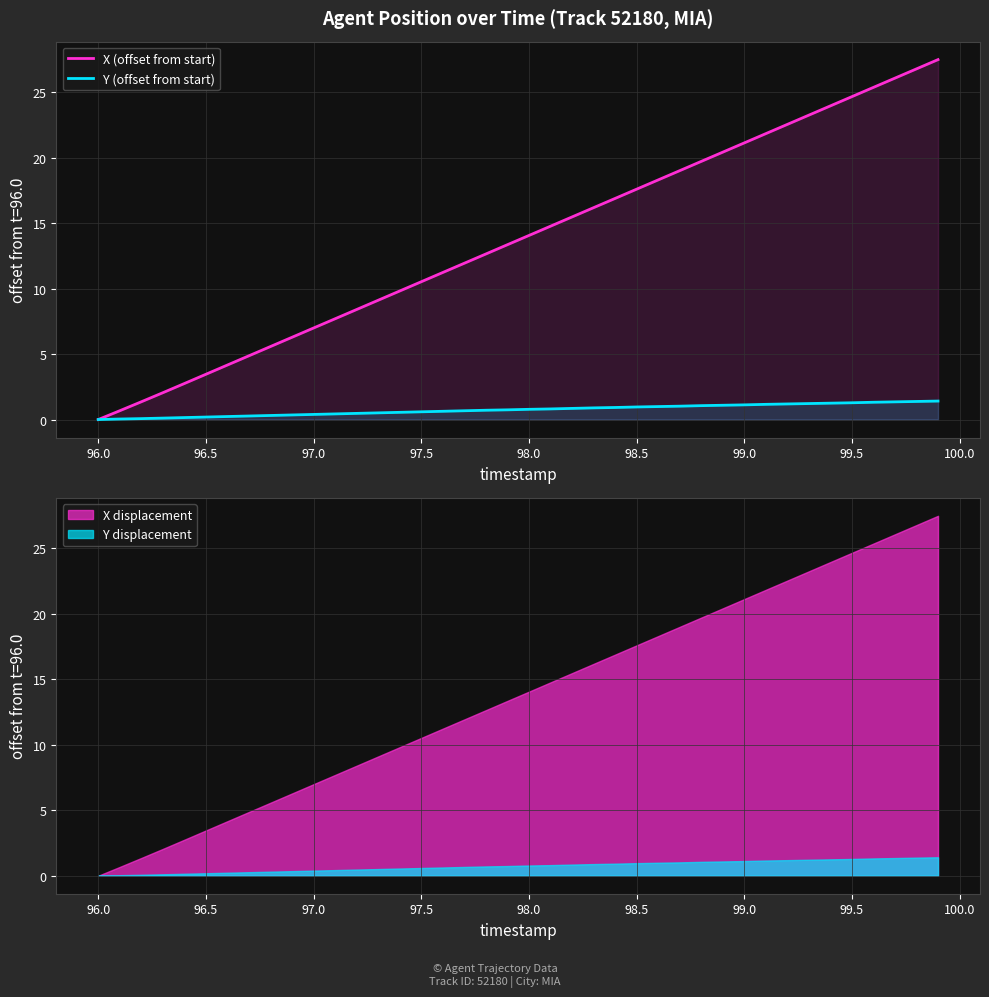

At which label does X (offset from start) reach its minimum?

96.0